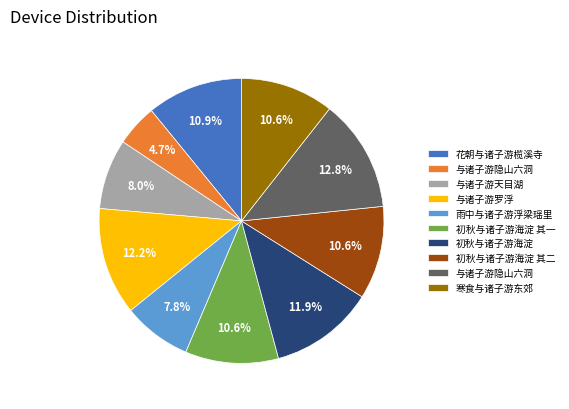

Is there any slice that represents more than half of the pie?

No